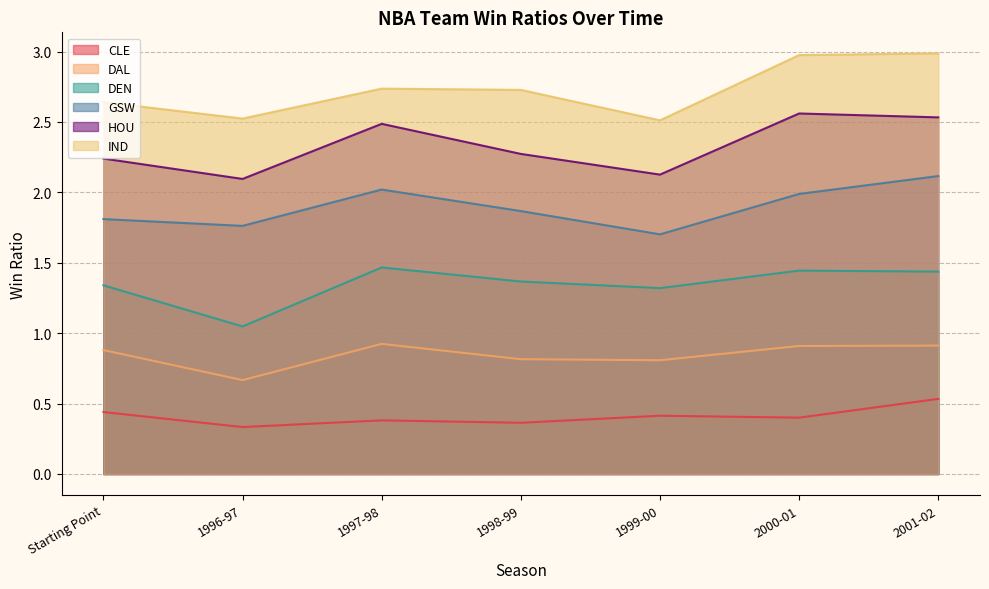

What is the total value across all series at 1998-99?

9.4